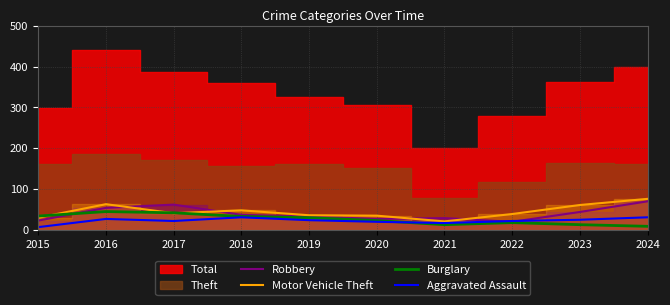

What is the difference between the maximum and minimum values in the Burglary series?

36